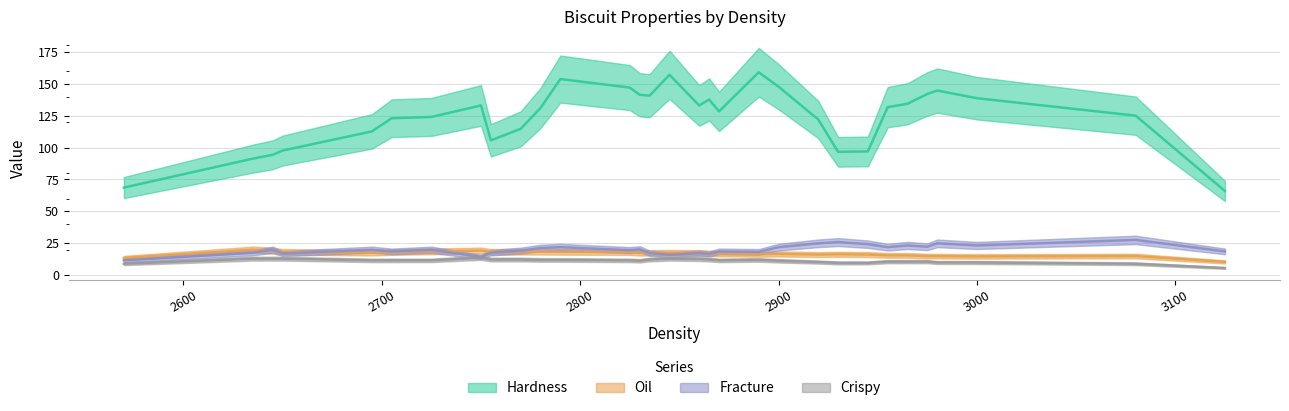

Is the value of Hardness at 2650 greater than the value of Fracture at 2920?

Yes